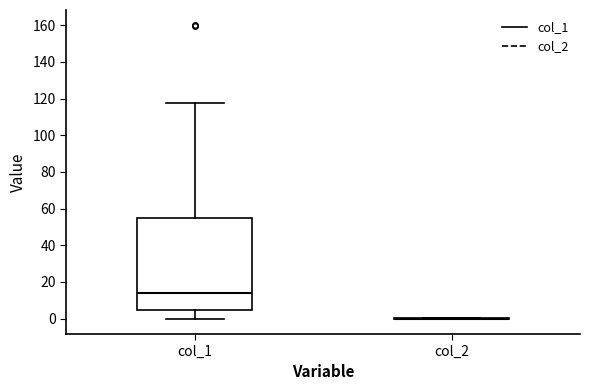

Reading left to right, read every box against the y-axis: the position of its median line, the range the box covers, and the ends of its whiskers. The values are not printed on the chart, so give them approximately, as read against the axis.

col_1: median 14, box 4 to 54, whiskers 0 to 118
col_2: box collapsed to a line at 0, whiskers 0 to 0